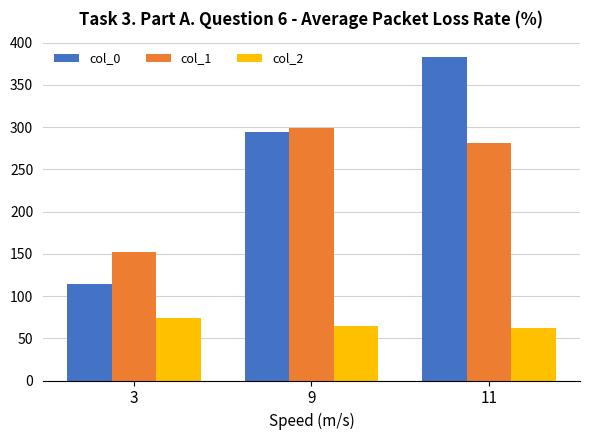

How many bars are there in total?

9